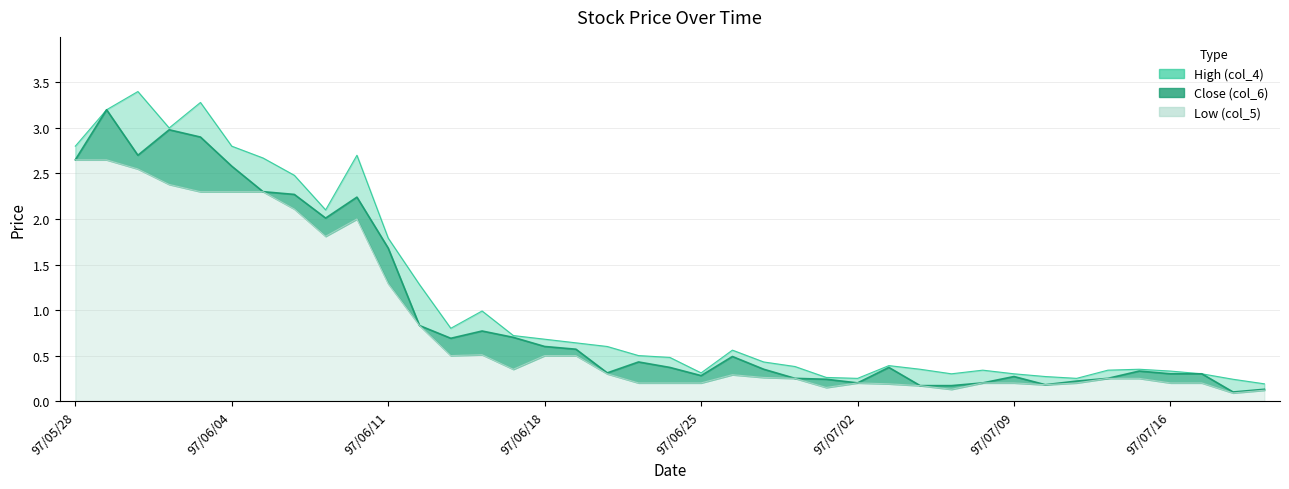

True or false: Close (col_6) and Low (col_5) intersect in this chart.

False